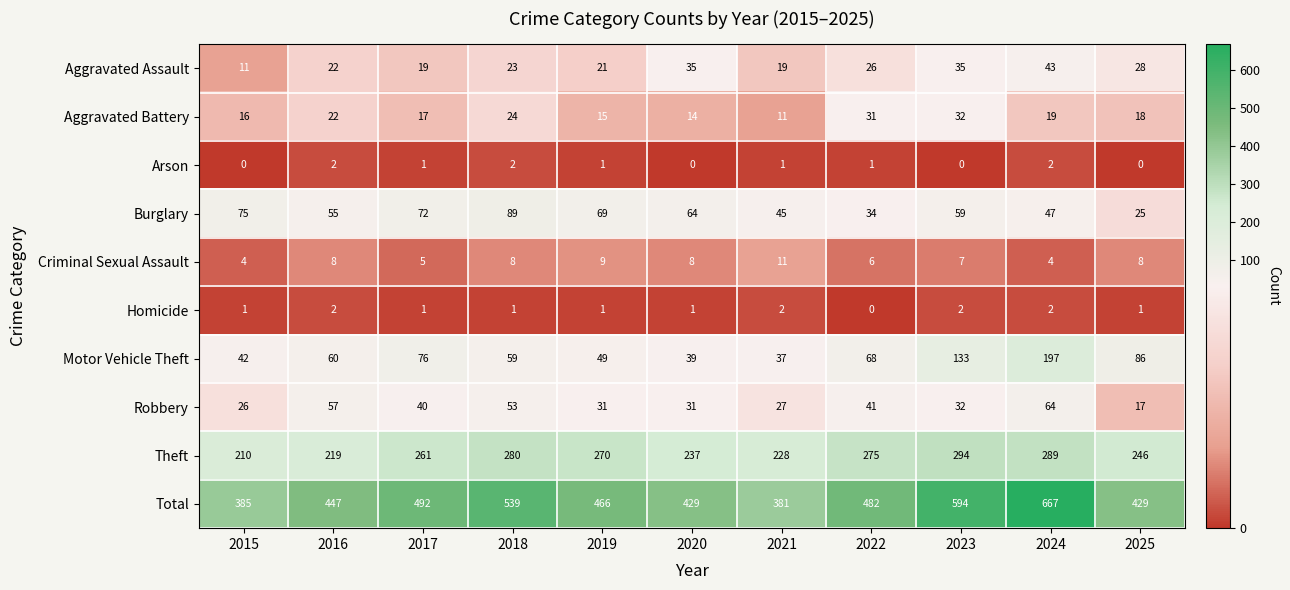

Which category has the lowest value in the Aggravated Battery series?

2021